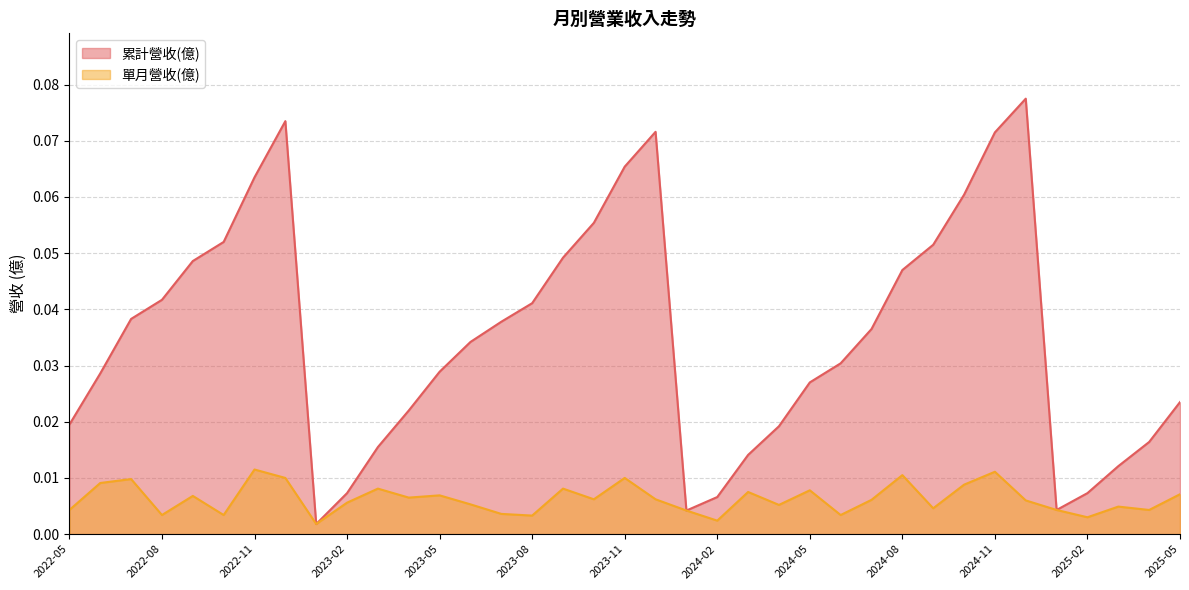

At how many categories does at least one series exceed 0?

37